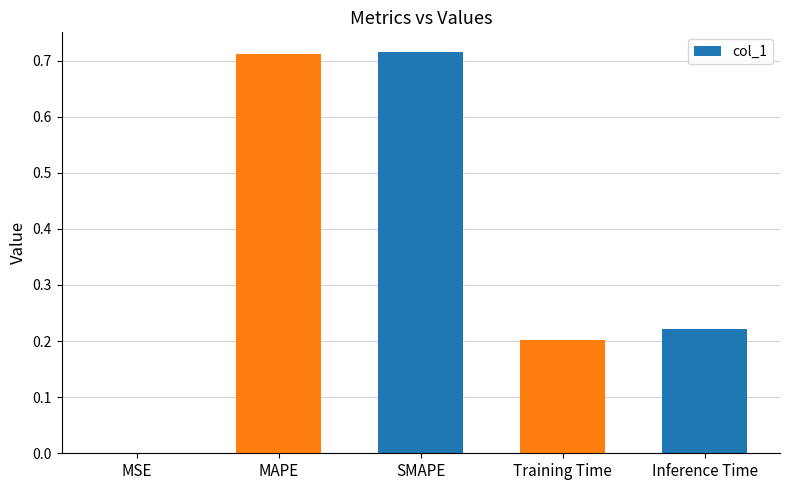

How many categories are shown in the chart?

5